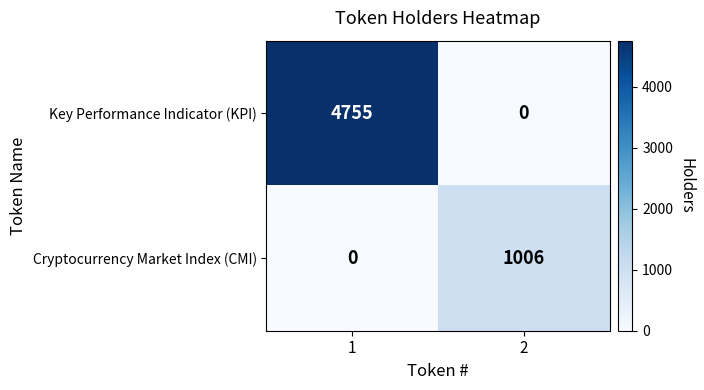

At how many categories does at least one series exceed 2211?

1